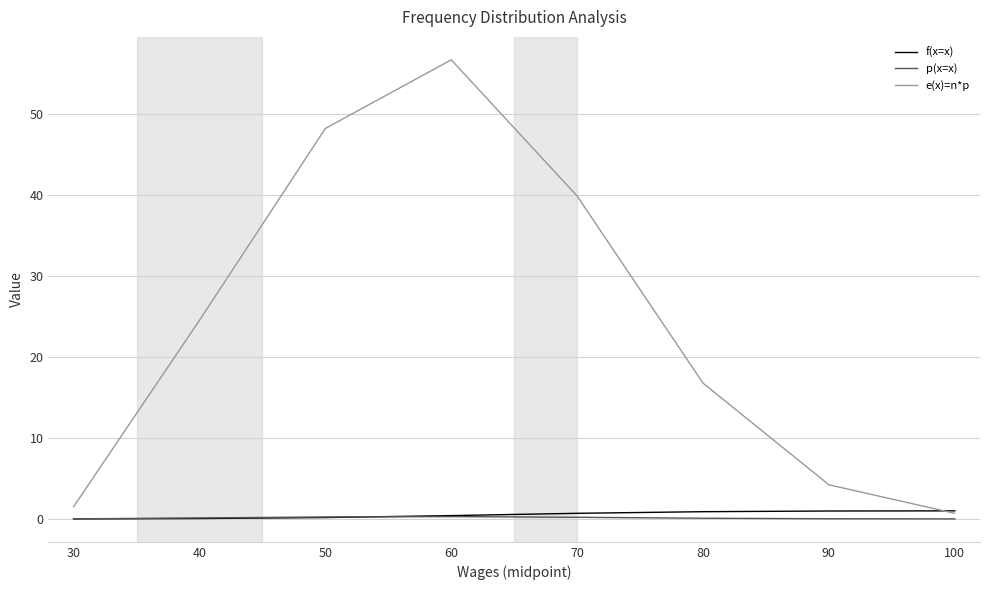

At which label is e(x)=n*p closest to 28?

40